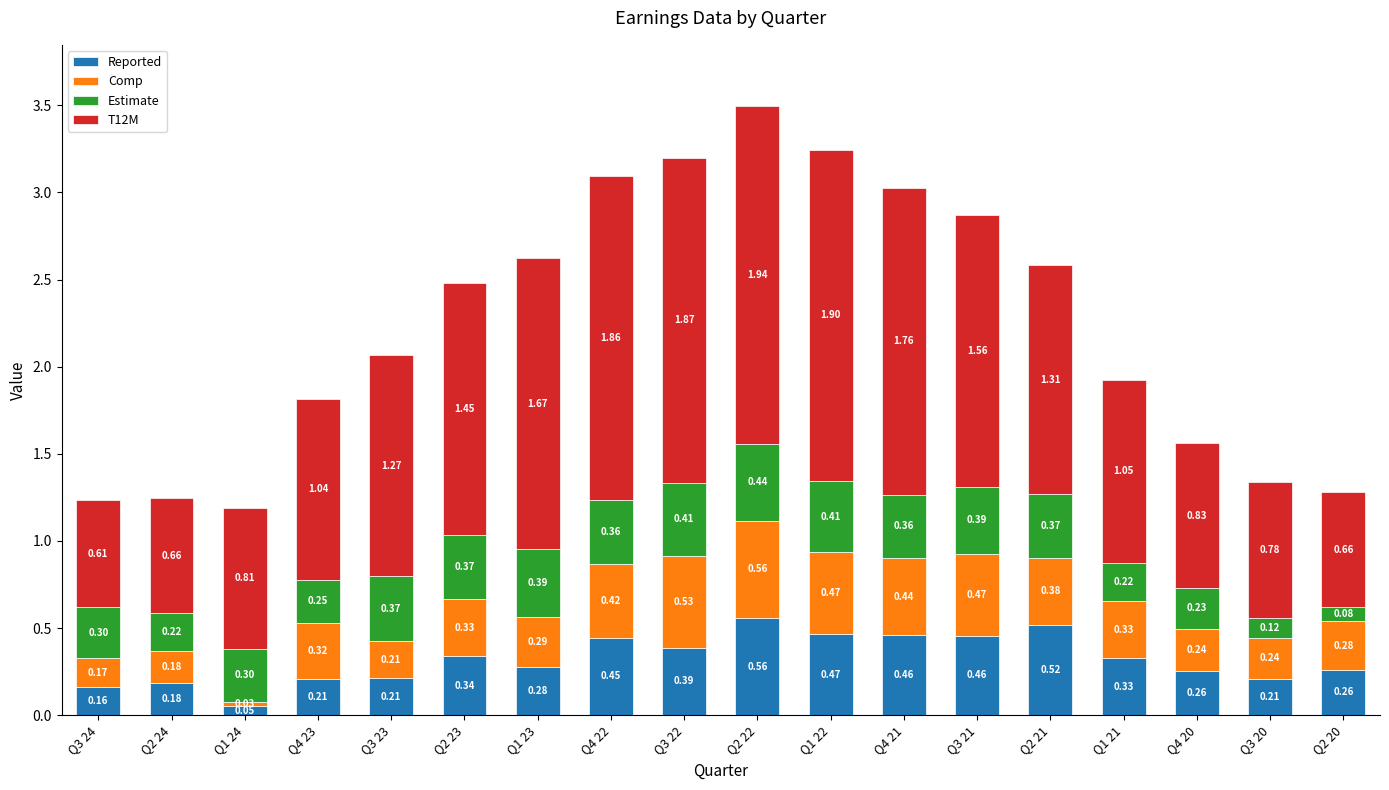

Are the bars horizontal?

No